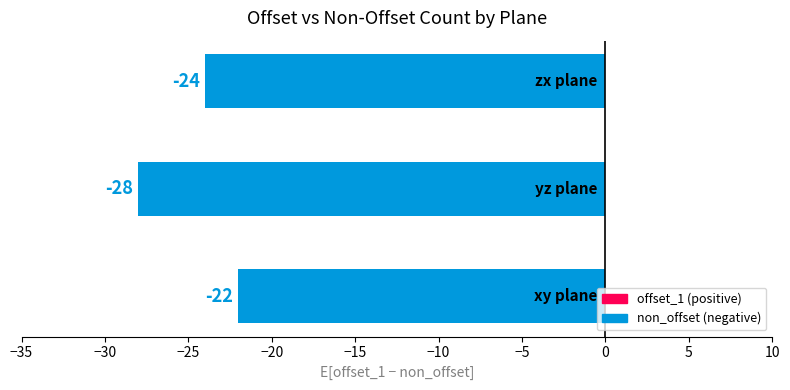

What is the greatest value displayed?

-22